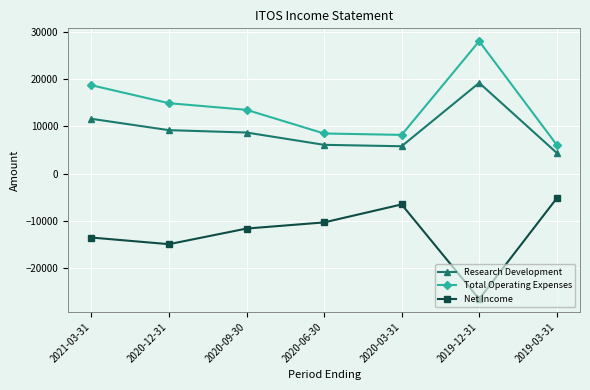

How many lines are shown in the chart?

3